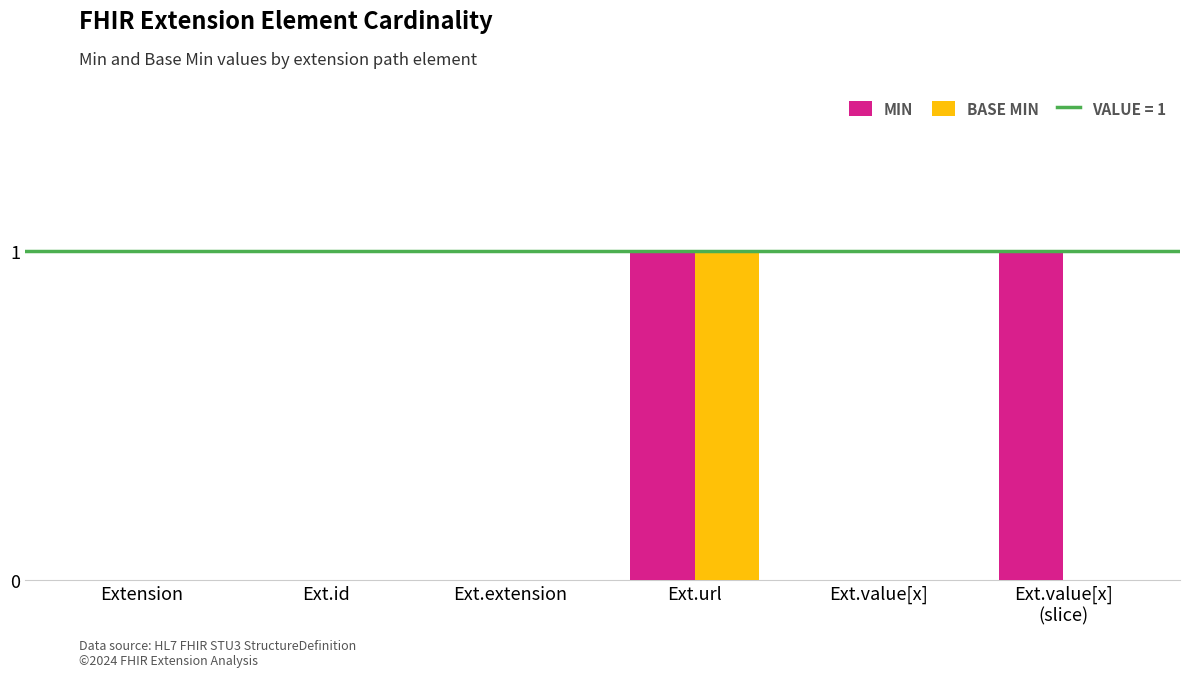

At which category is the sum across all series the highest?

Ext.url